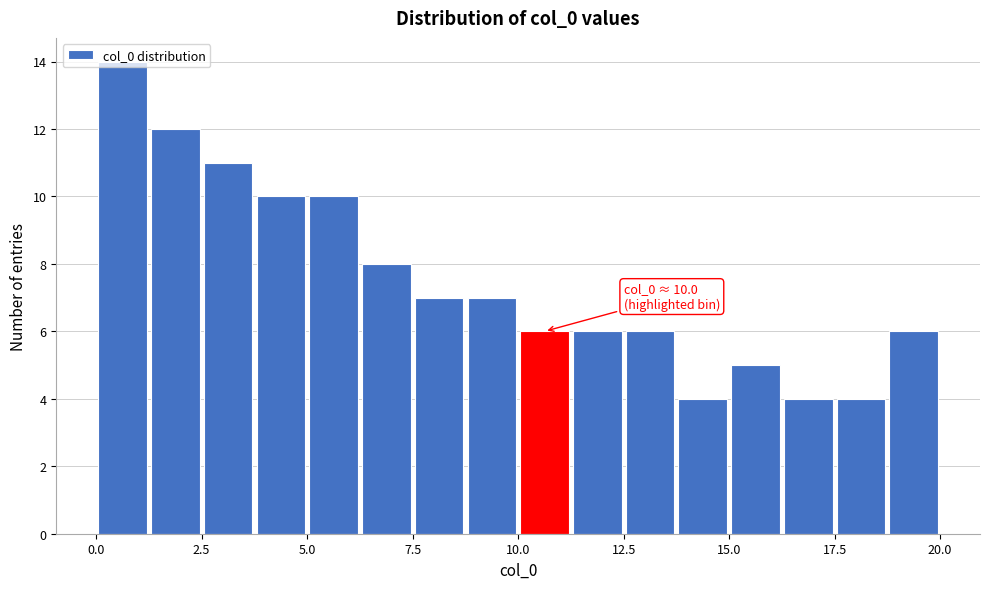

Read against the x-axis, roughly where is the centre of the tallest bar?

0.5